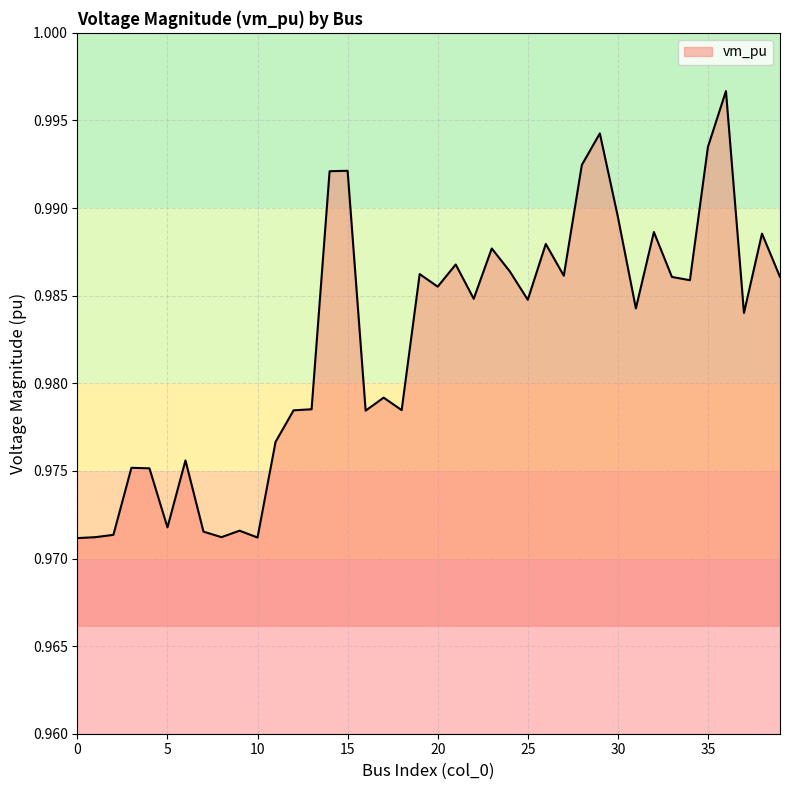

Which label corresponds to the largest value in the chart?

36